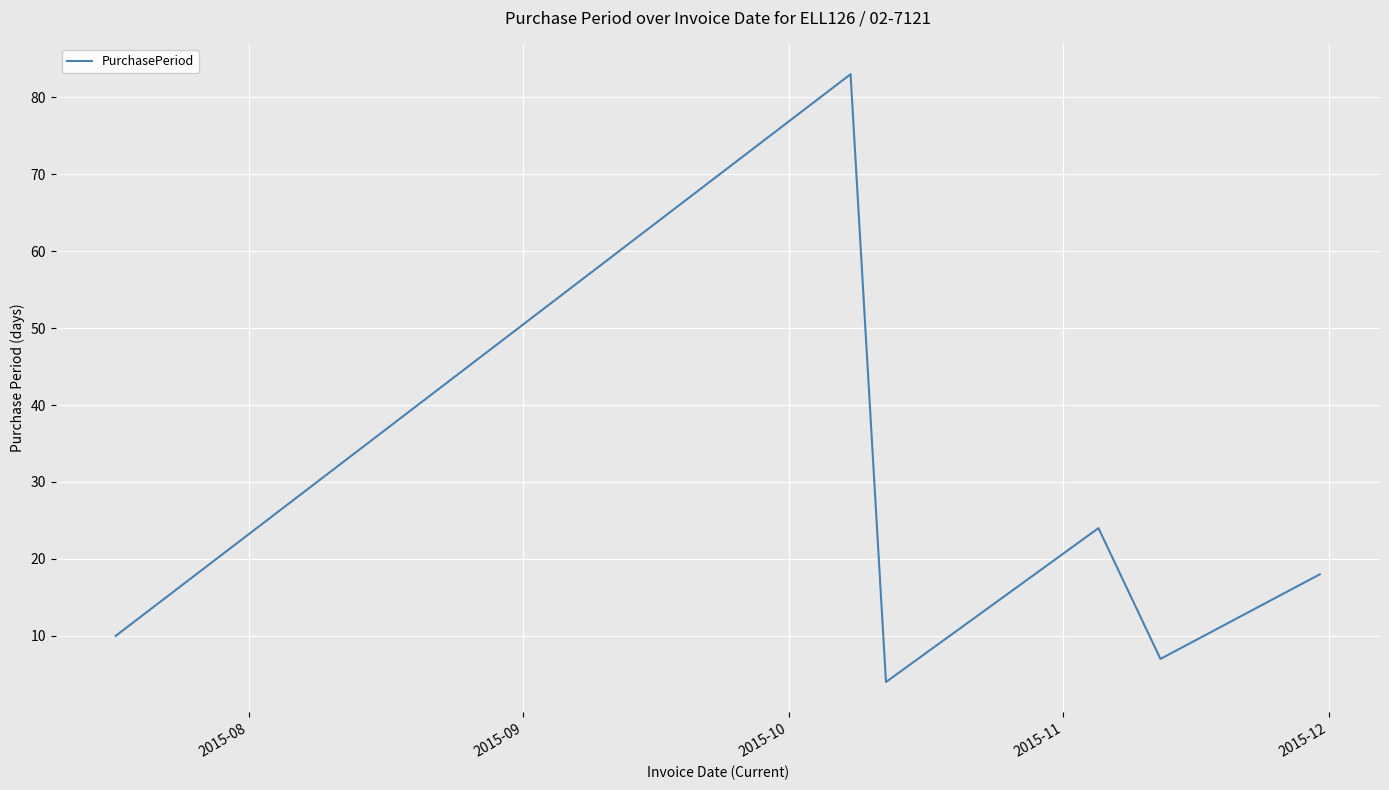

What is the minimum value shown in the chart?

4